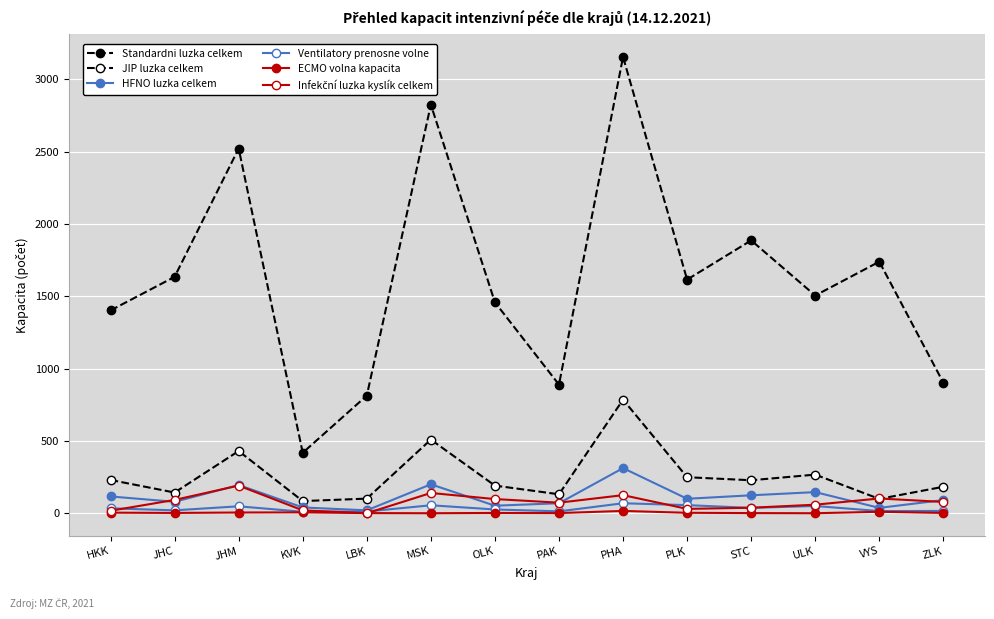

What is the difference between the highest and lowest values at MSK?

2824